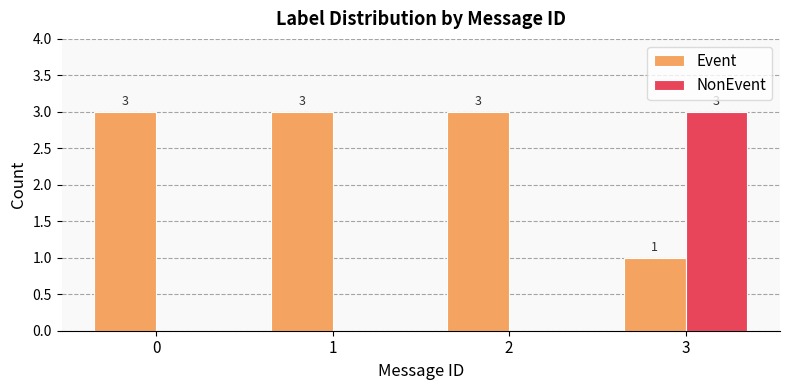

How many categories are shown in the chart?

4